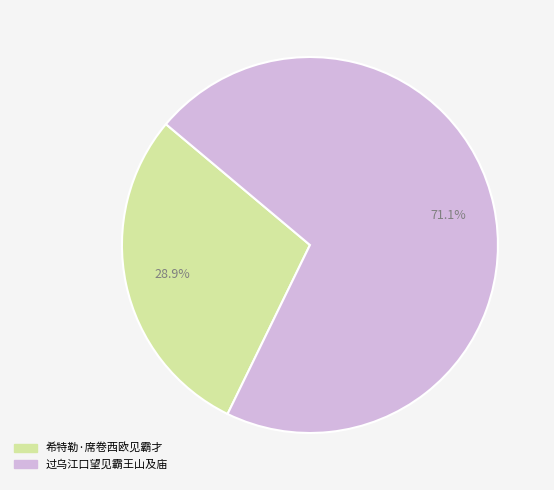

How many segments does this pie chart have?

2